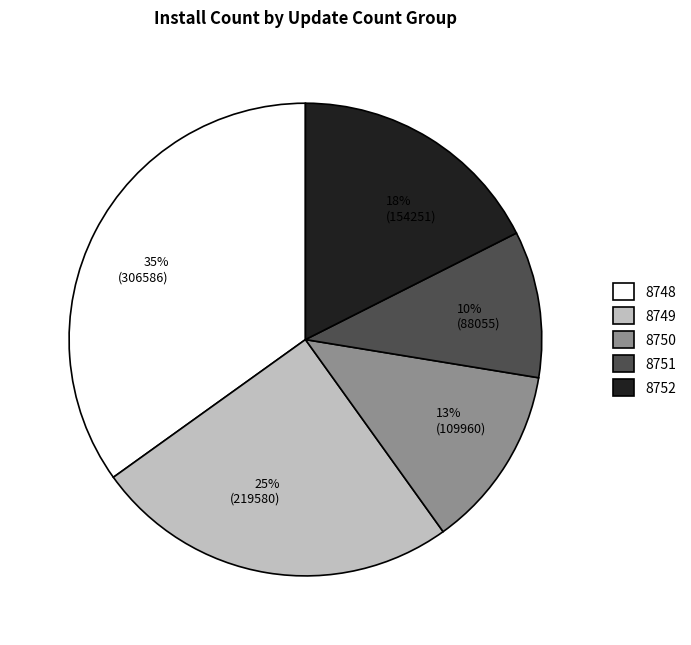

Which slice is the smallest?

10% (88055)